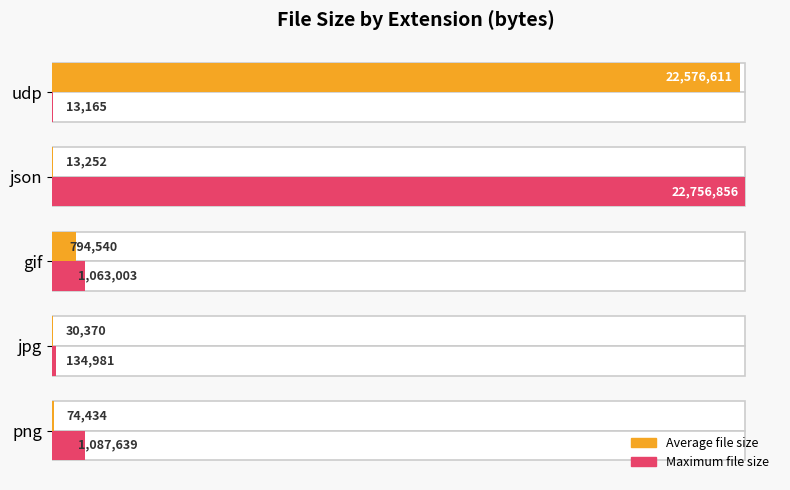

What are all the series names shown in the legend?

Average file size, Maximum file size